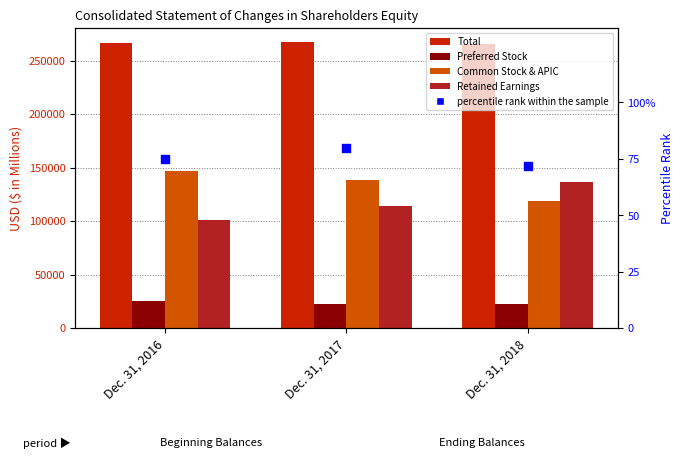

Which series has the largest total across all categories?

Total